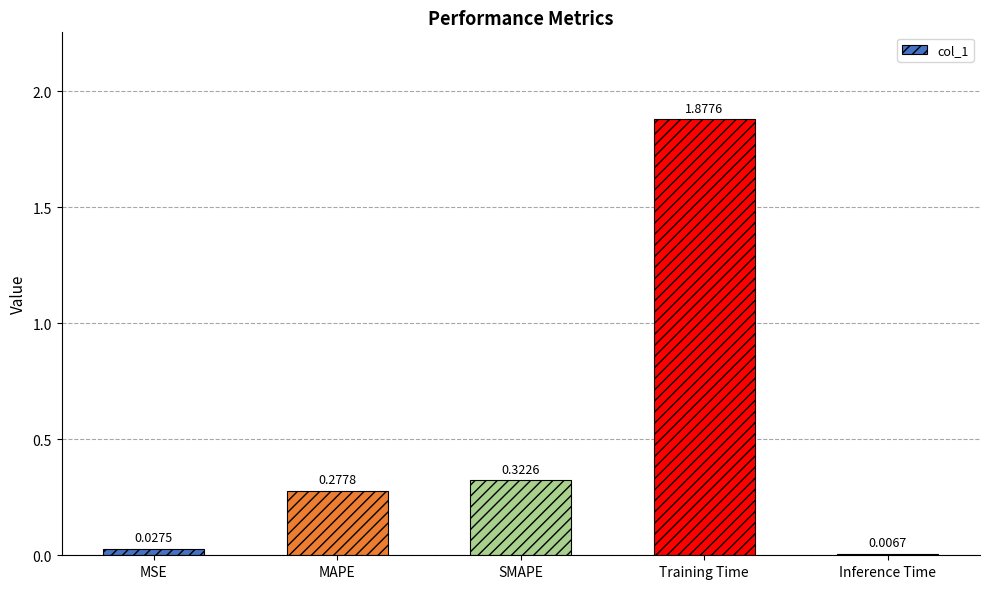

Between SMAPE and MAPE, which is larger?

SMAPE